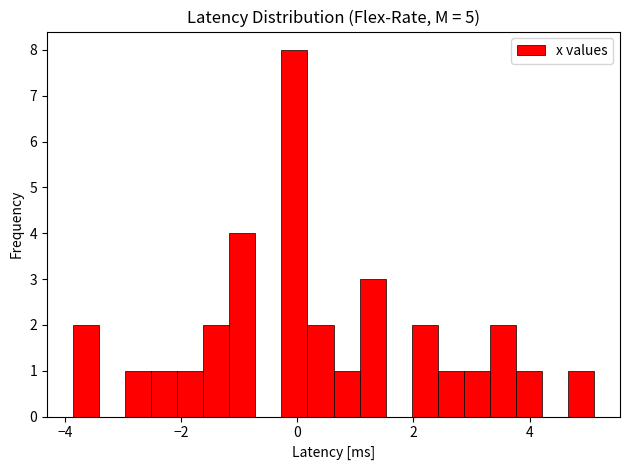

Read against the x-axis, roughly where is the centre of the tallest bar?

0.0